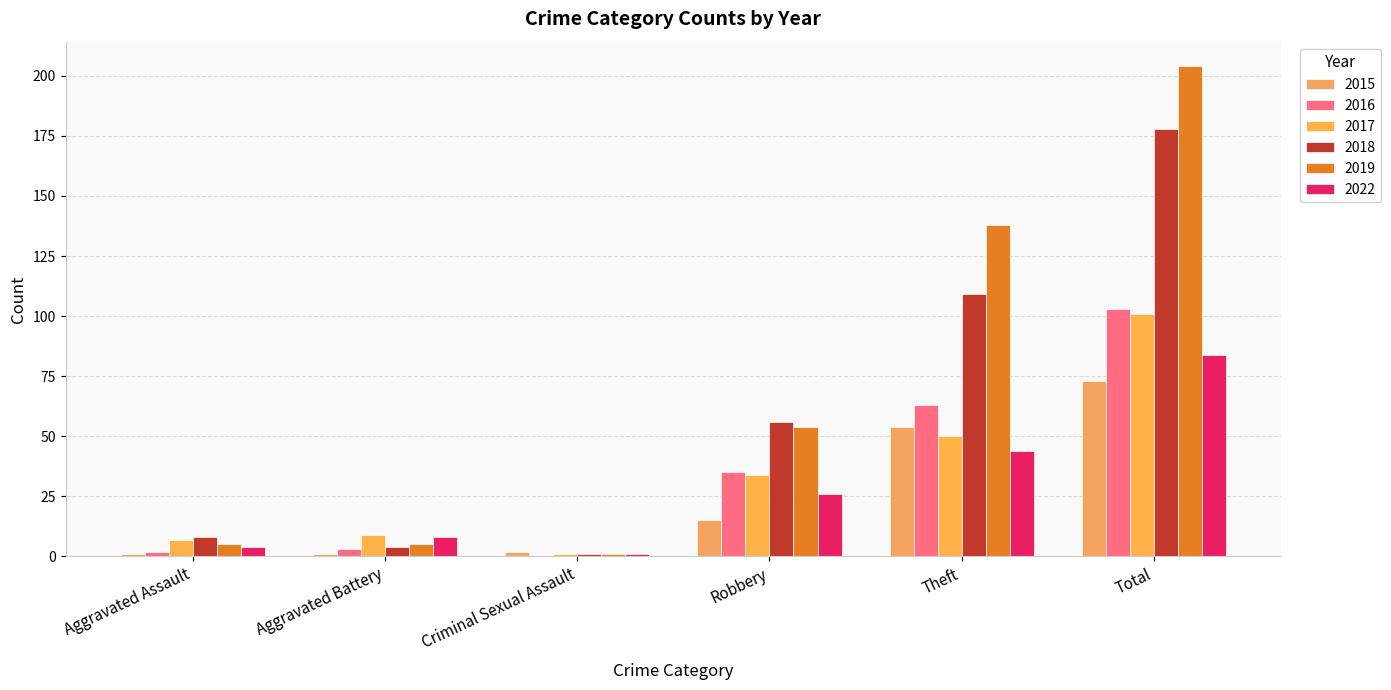

Are the bars grouped side by side (vs. stacked)?

Yes